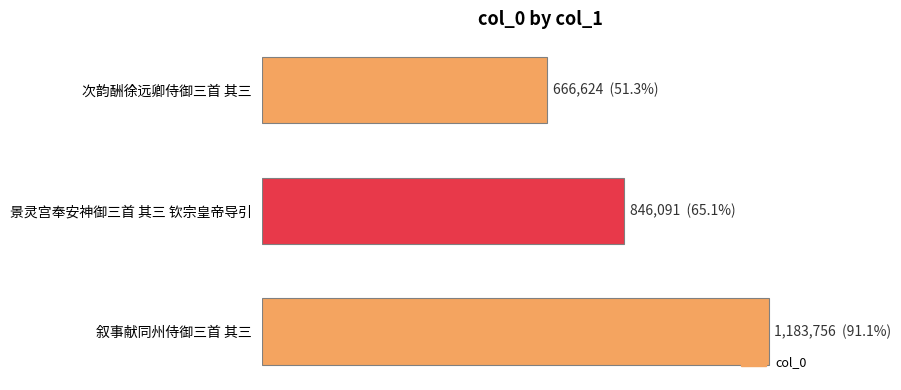

Does the chart contain any negative values?

No